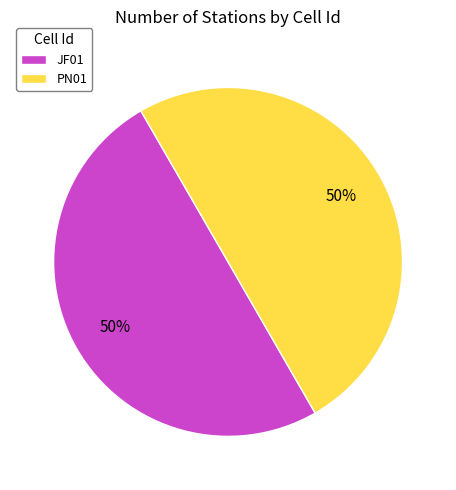

To the nearest percent, what percentage of the pie is JF01?

50%